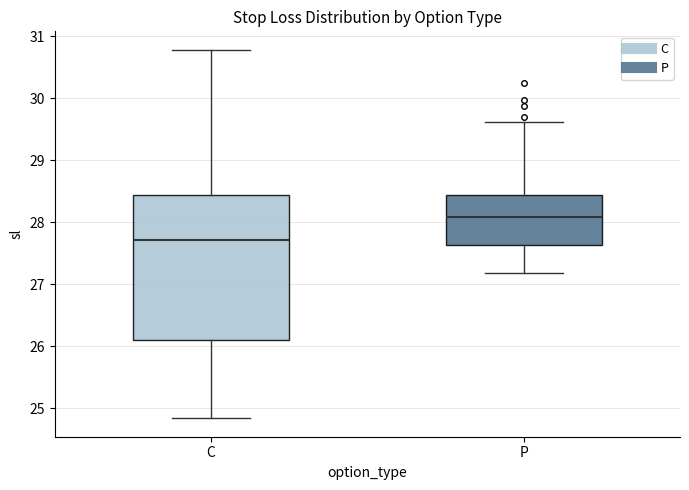

Which box has the highest median line?

P